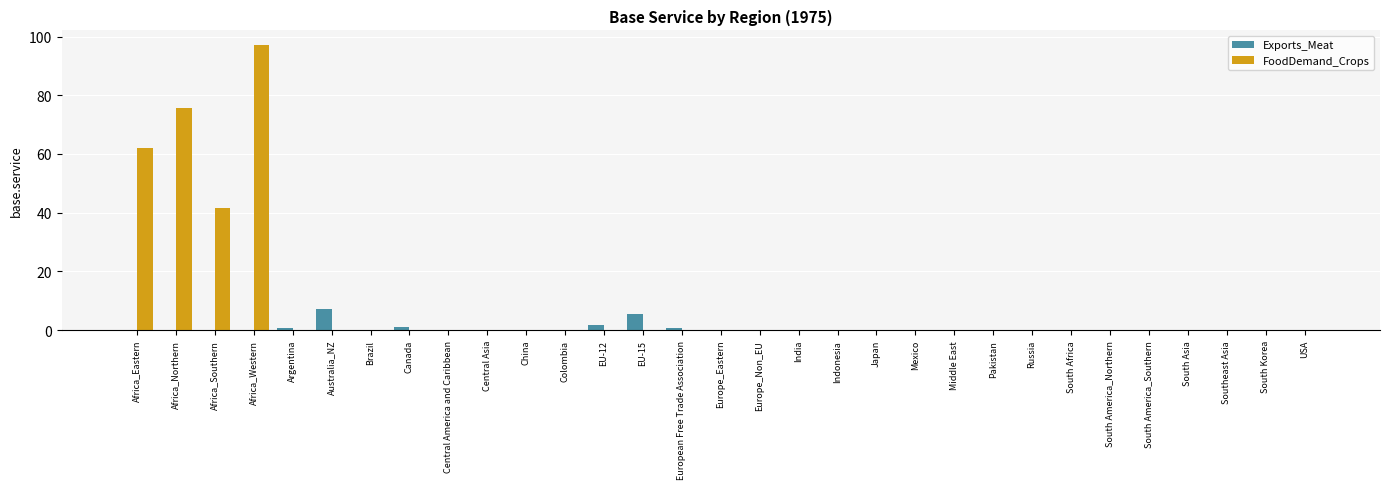

Which series has the largest range (max minus min)?

FoodDemand_Crops